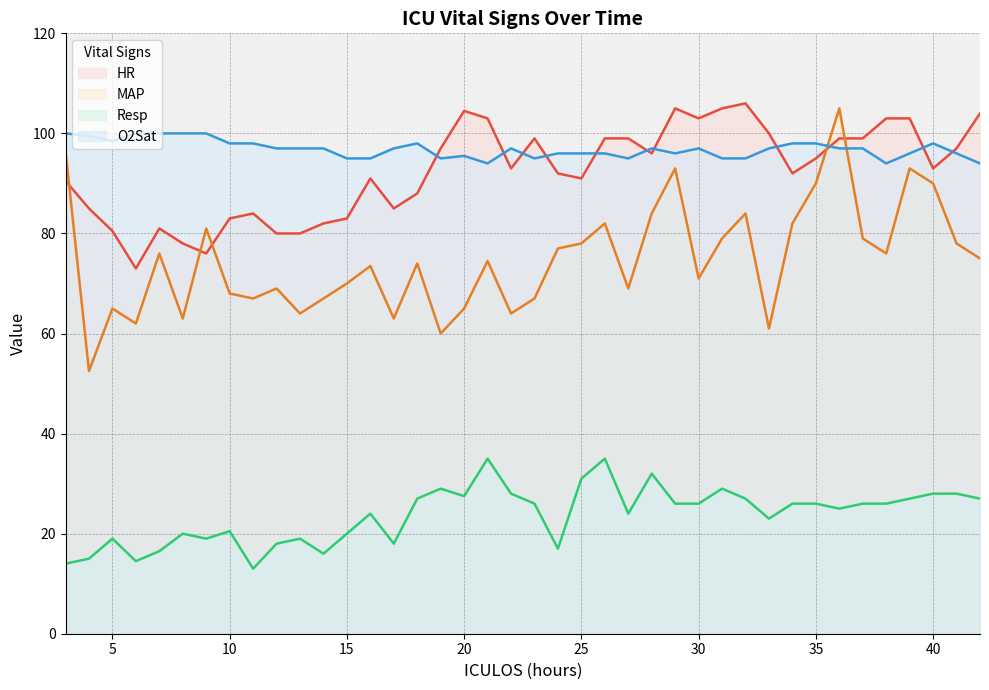

How many lines are shown in the chart?

4